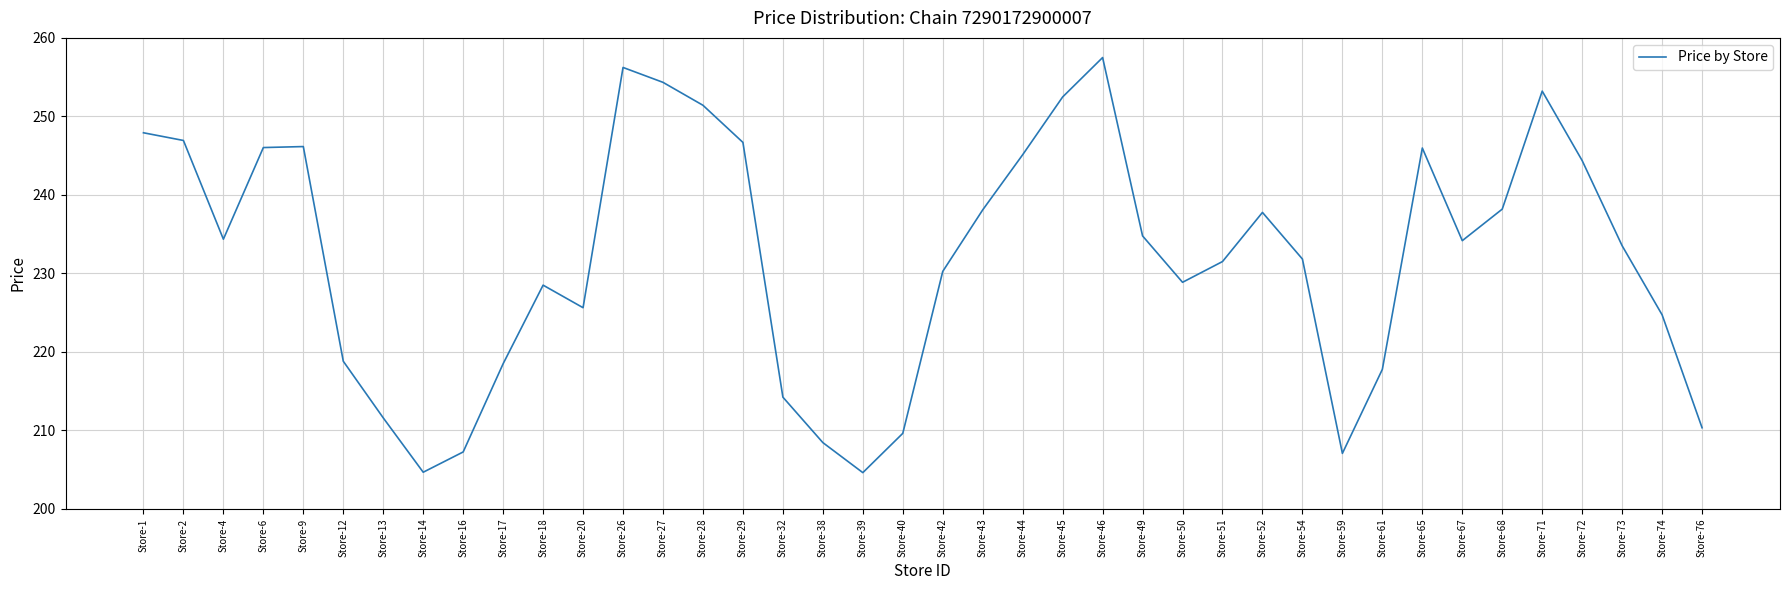

How many lines are shown in the chart?

1